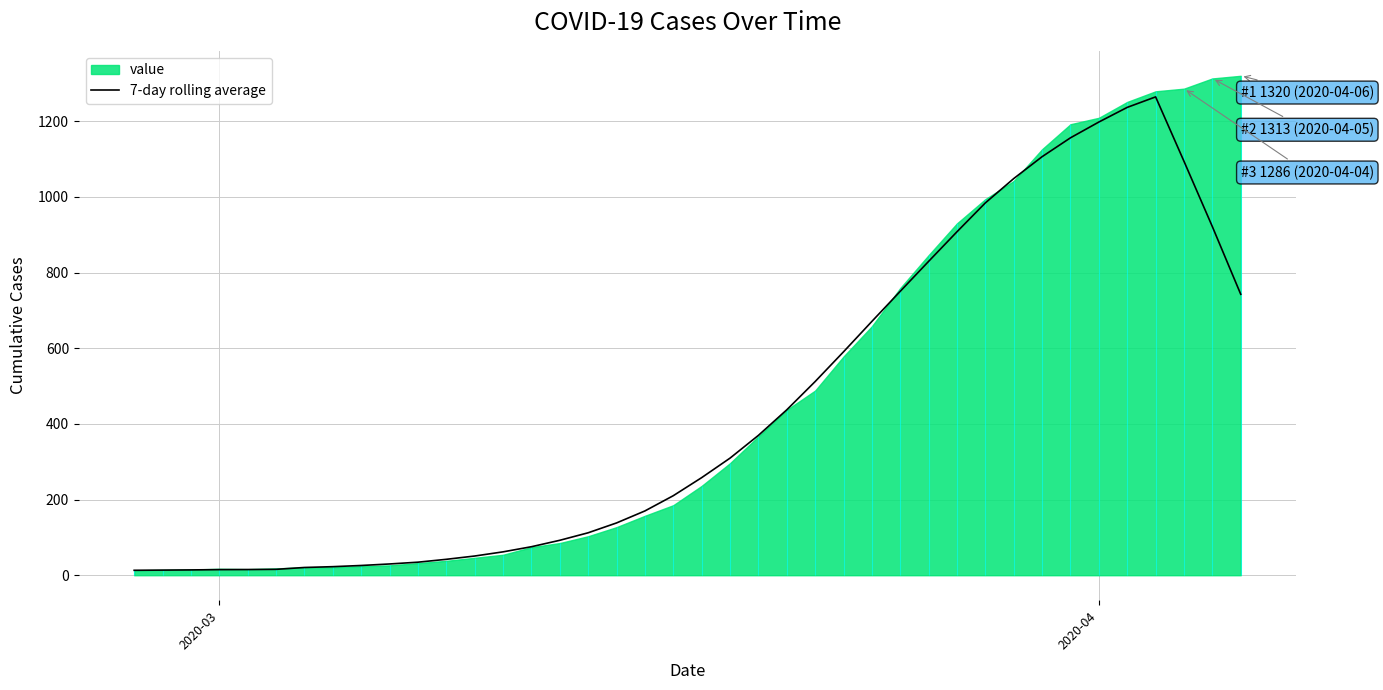

How many values exceed 257?

20